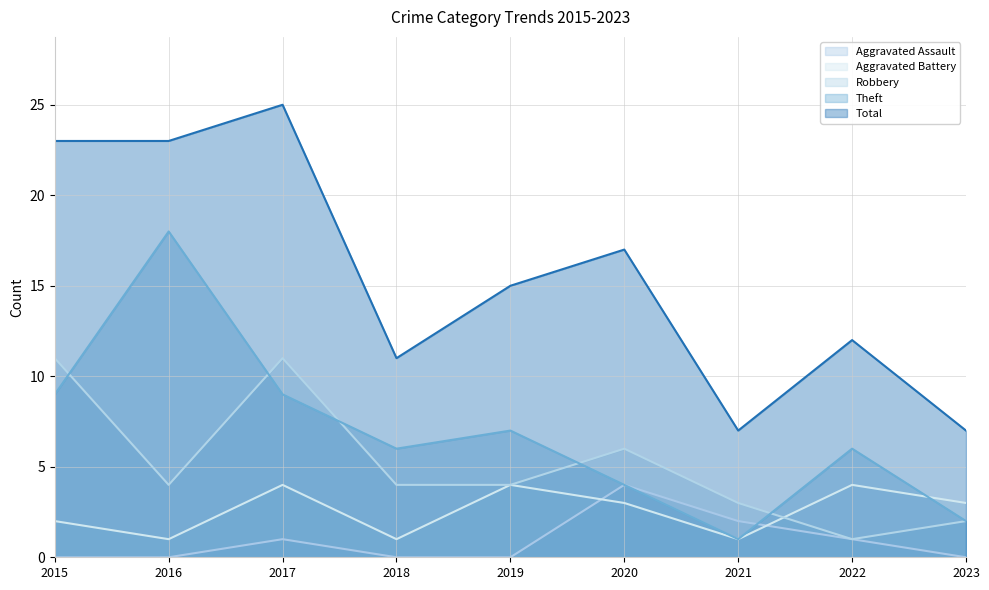

Read the Aggravated Battery value at 2021.

1